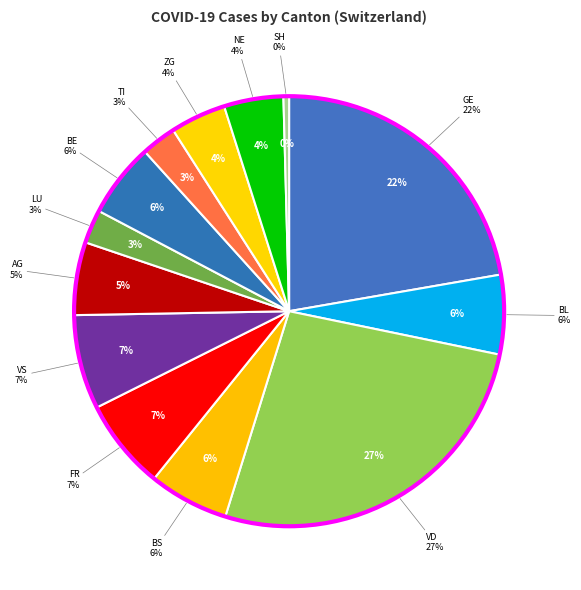

What percentage is the BE slice, to the nearest percent?

6%